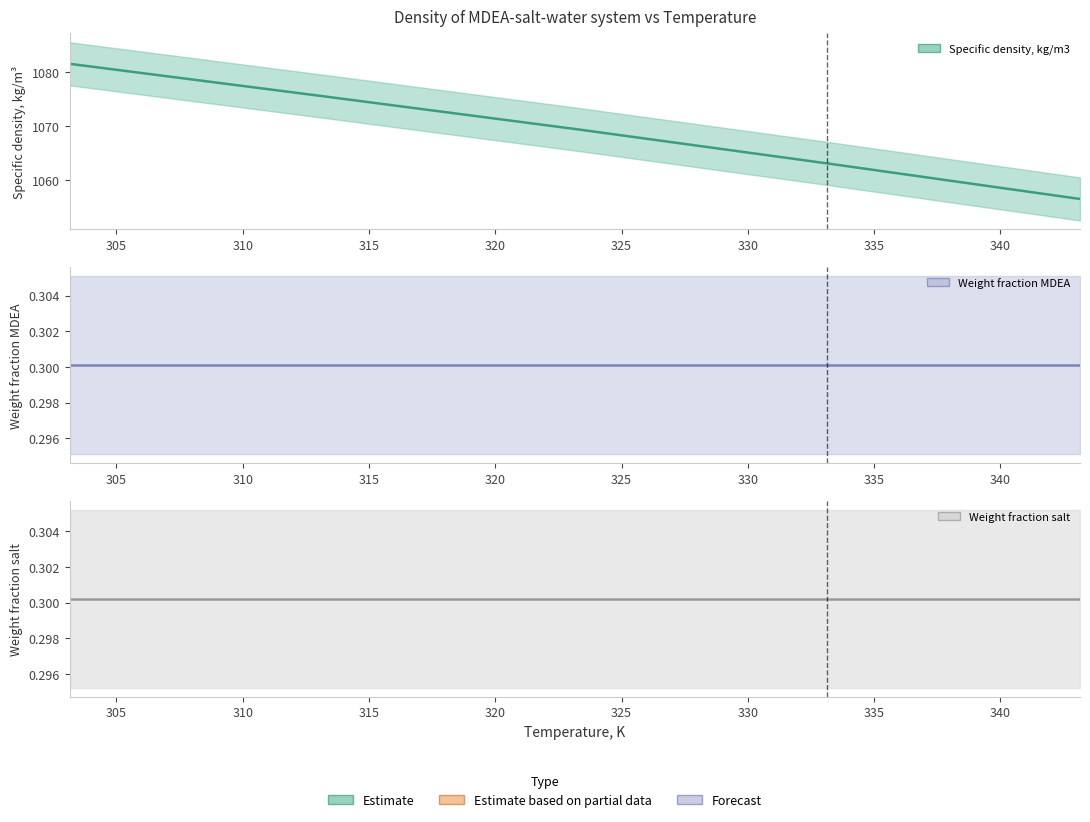

Reading left to right, what are all the values shown in this chart?

Temperature, K: 303.15=303.1	313.15=313.1	323.15=323.1	333.15=333.1	343.15=343.1
Specific density, kg/m3: 303.15=1081.6	313.15=1075.6	323.15=1069.5	333.15=1063.1	343.15=1056.5
Weight fraction MDEA: 303.15=0.3	313.15=0.3	323.15=0.3	333.15=0.3	343.15=0.3
Weight fraction salt: 303.15=0.3	313.15=0.3	323.15=0.3	333.15=0.3	343.15=0.3